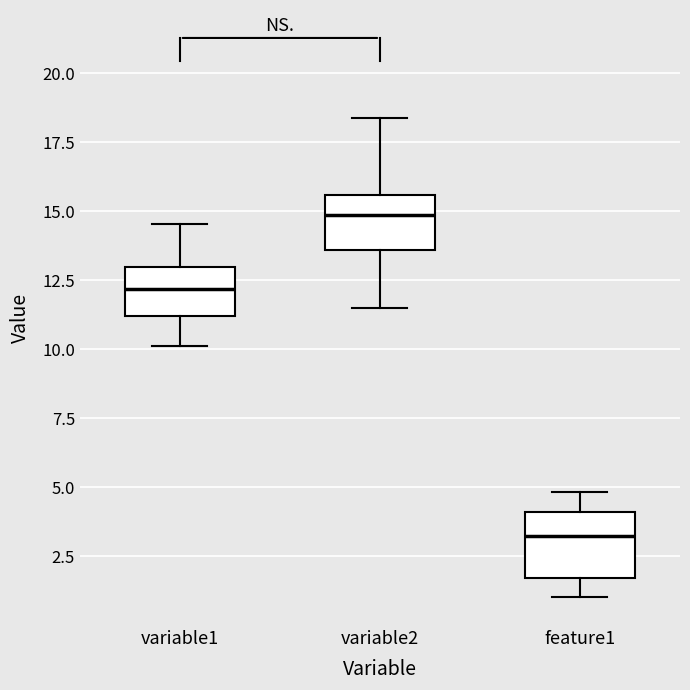

Where does the median line of the box for variable2 sit on the y-axis? The values are not printed on the chart, so give them approximately, as read against the axis.

15.0